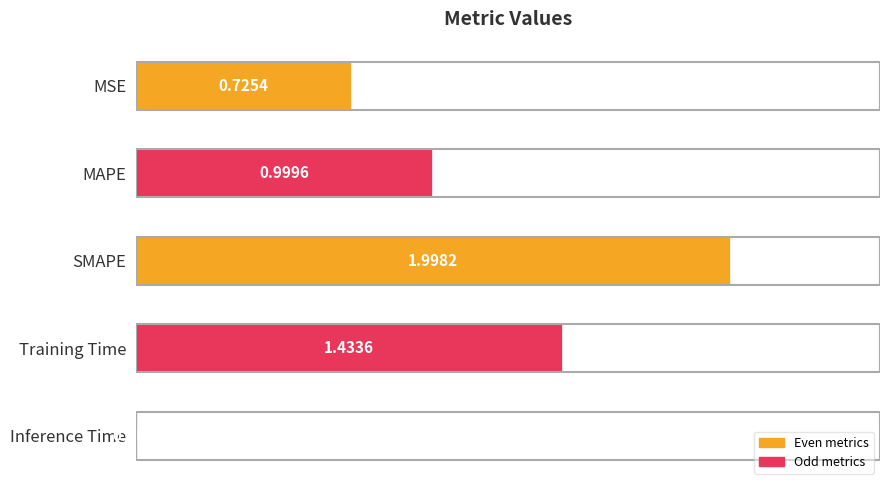

What is the change in value from MSE to Inference Time?

-0.7